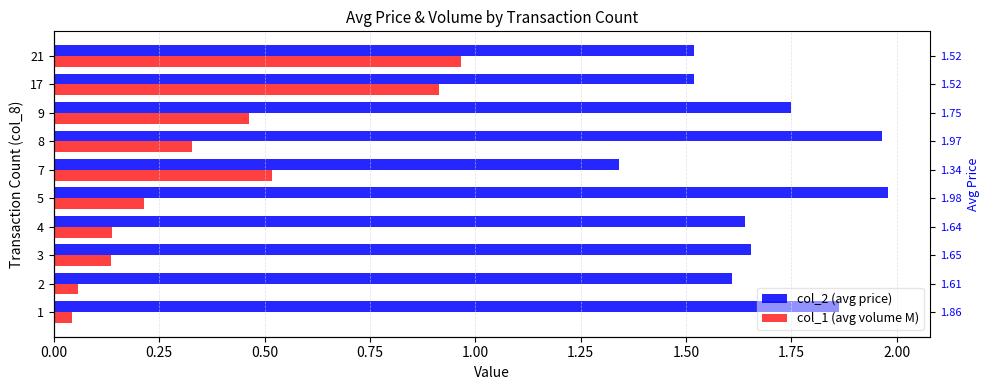

True or false: col_1 (avg volume M) has a value of 0.5 at 9.

True